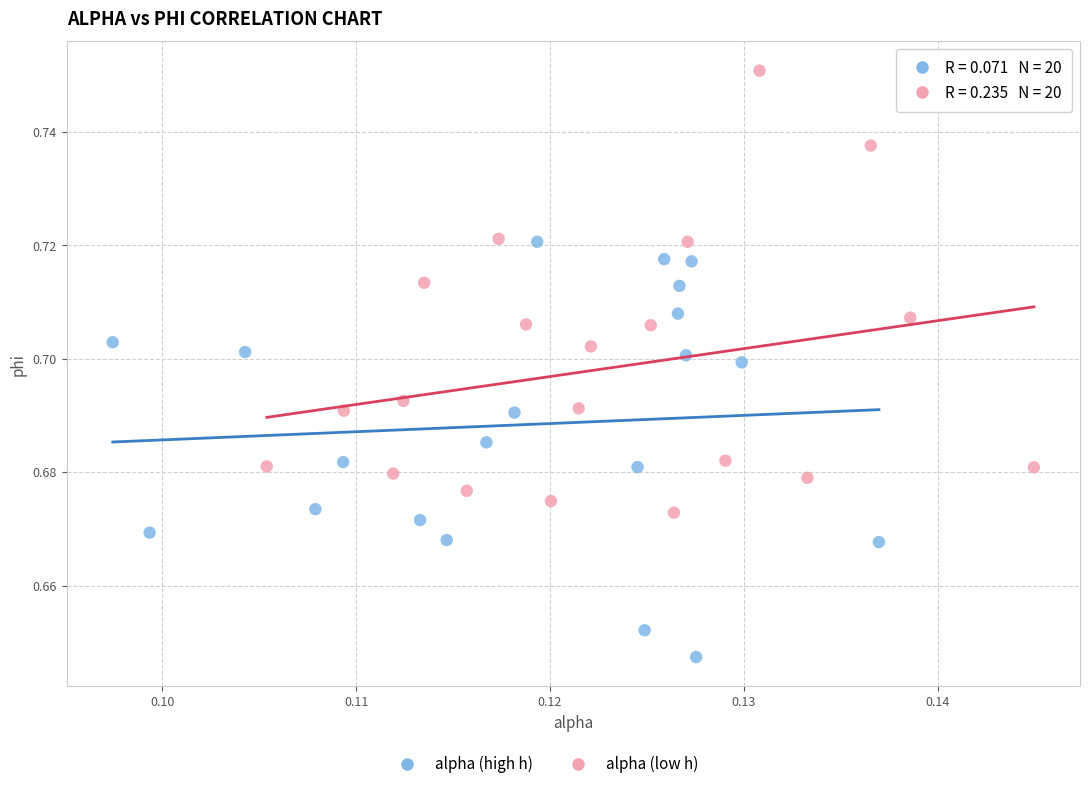

Which series reaches the maximum Y coordinate?

alpha (low h)